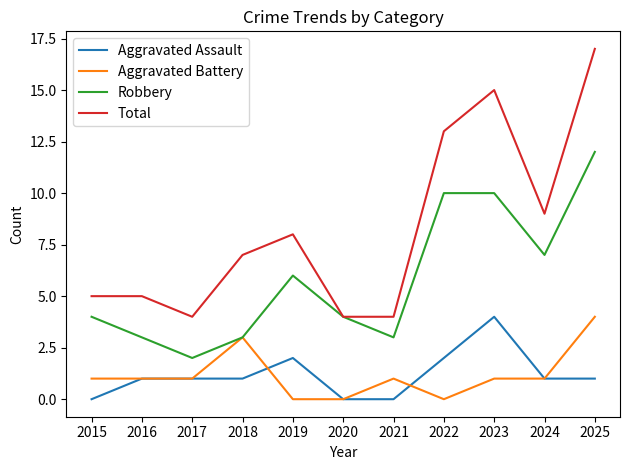

How many lines are shown in the chart?

4